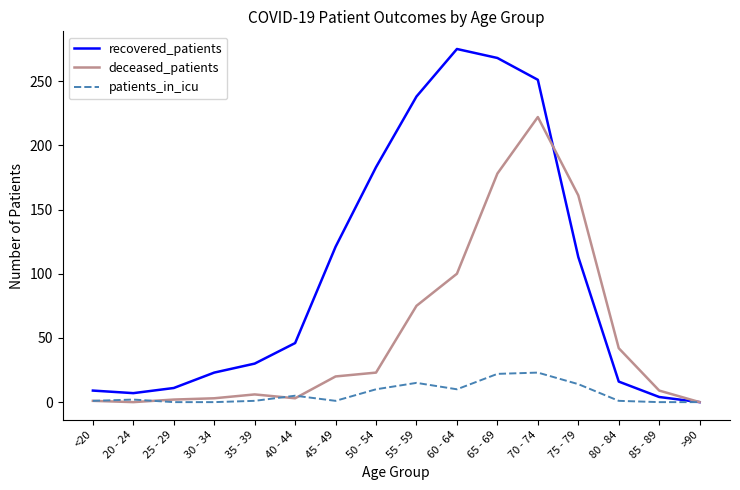

What is the sum of all recovered_patients values?

1595